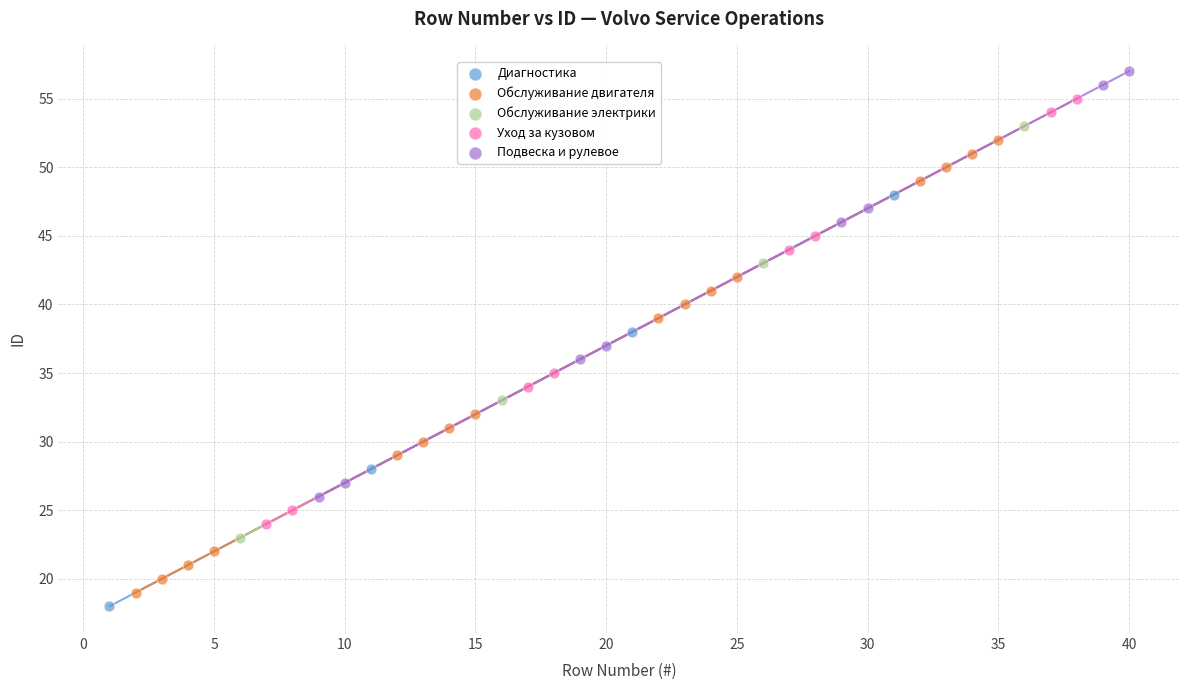

Which series reaches the maximum Y coordinate?

Подвеска и рулевое